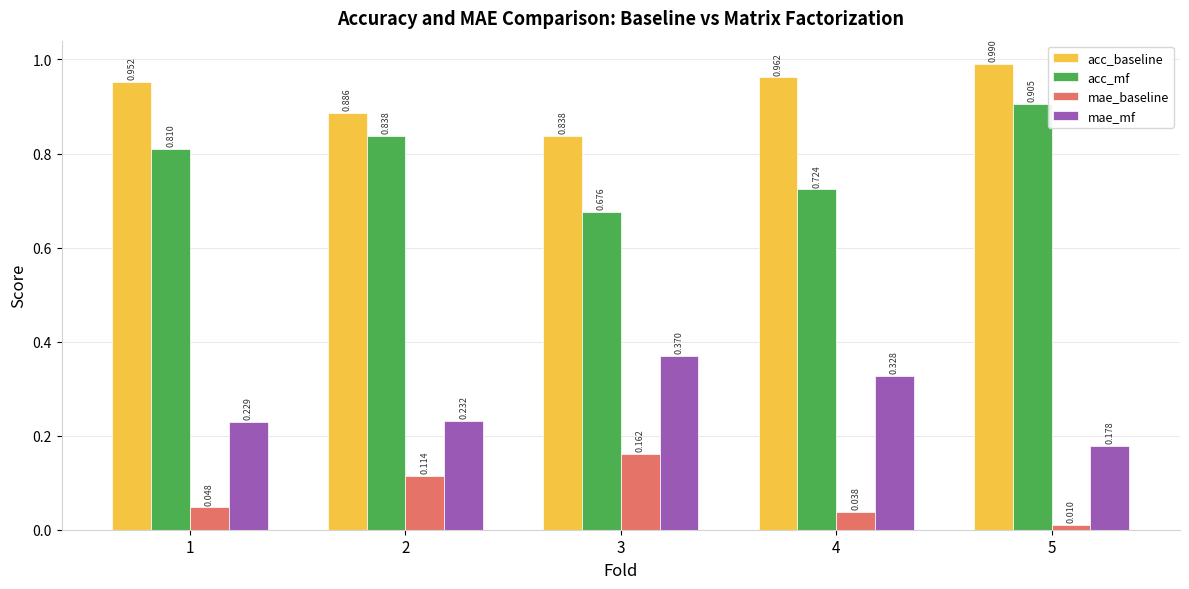

Which series has the largest total across all categories?

acc_baseline